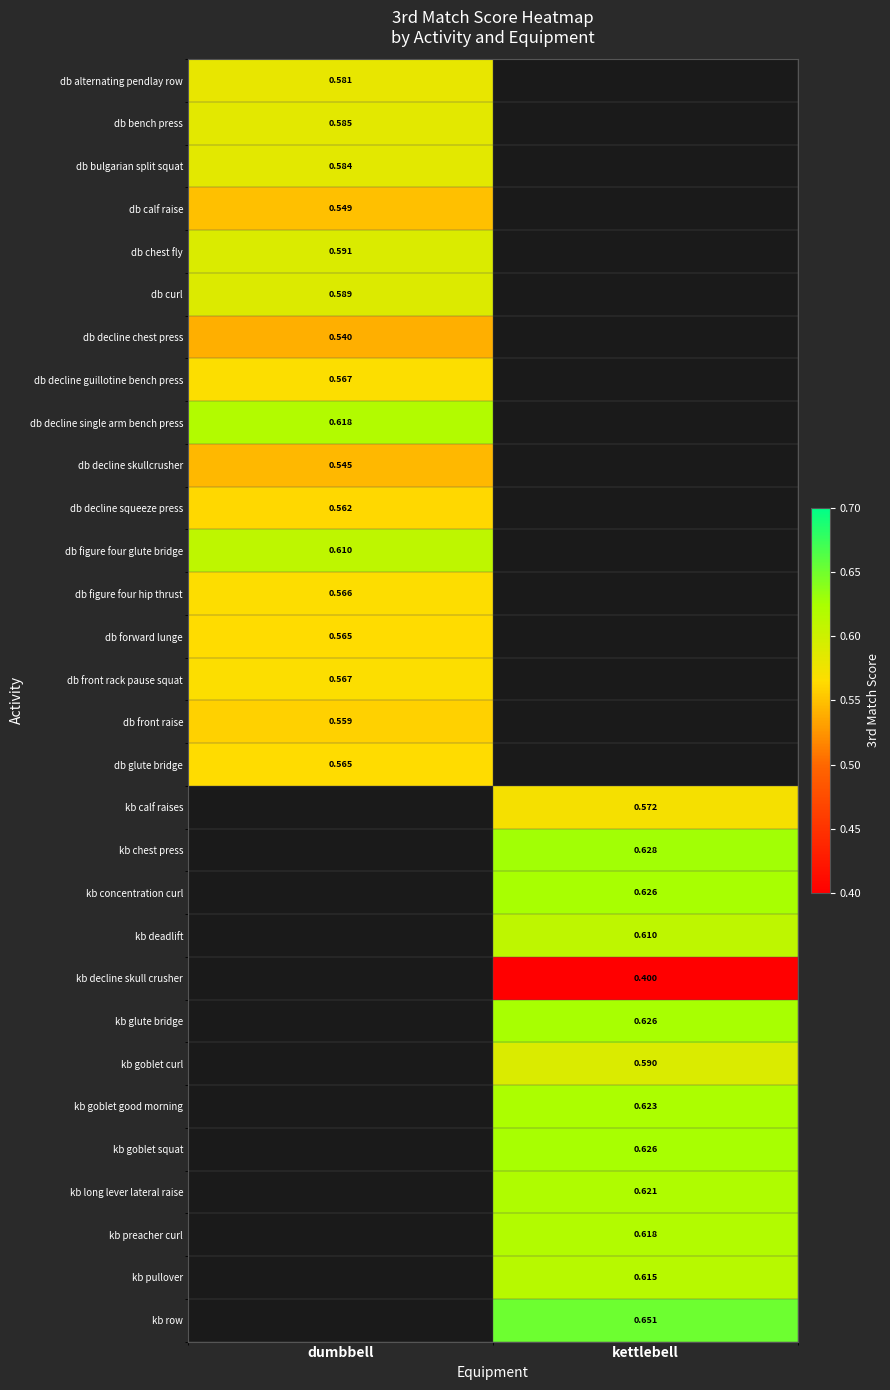

Is the value of kb preacher curl at kettlebell greater than the value of db decline chest press at dumbbell?

Yes